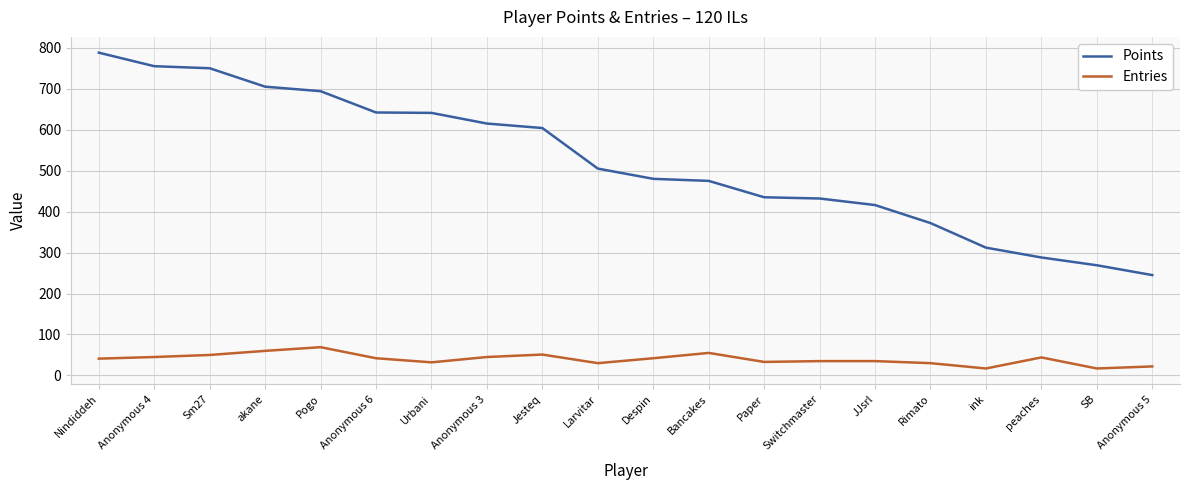

True or false: Points and Entries intersect in this chart.

False